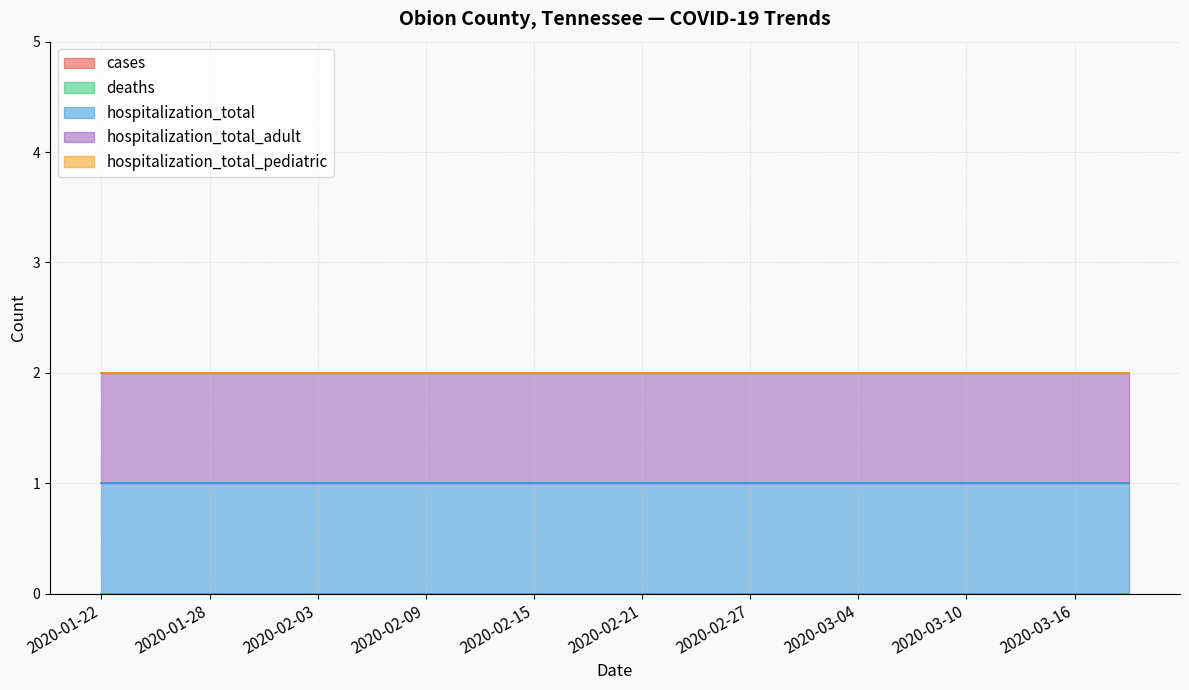

Is it true that cases equals 0 at 2020-02-15?

True